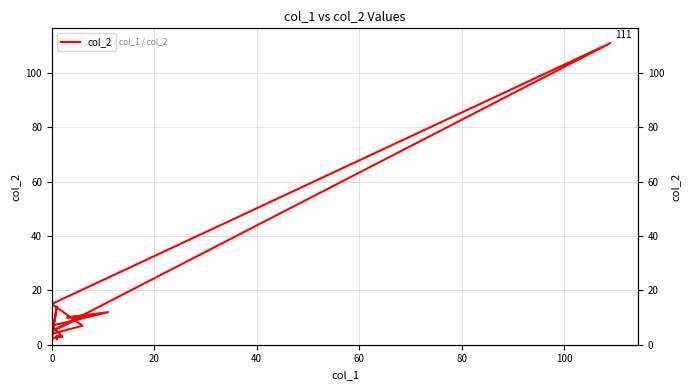

Count the number of values greater than 5.

8